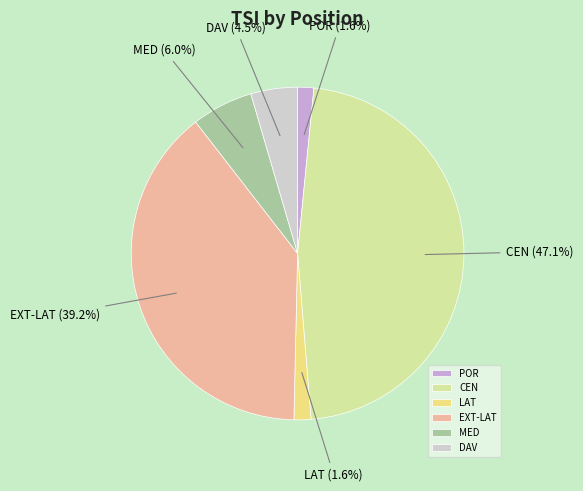

What percentage is NOT represented by DAV?

95.5%